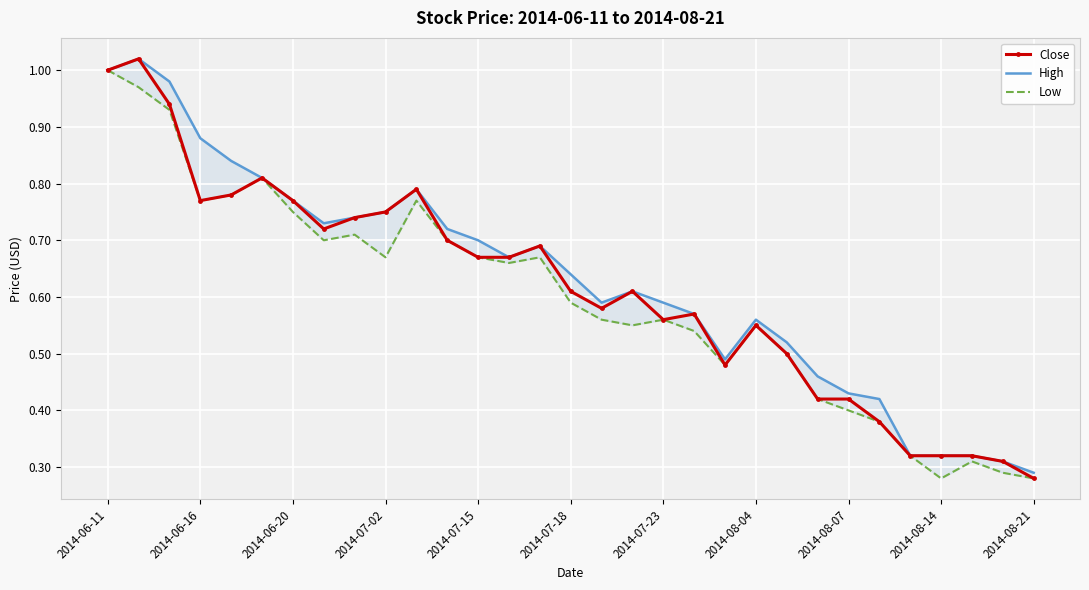

In Low, how many points are lower than both neighbors (excluding endpoints)?

7